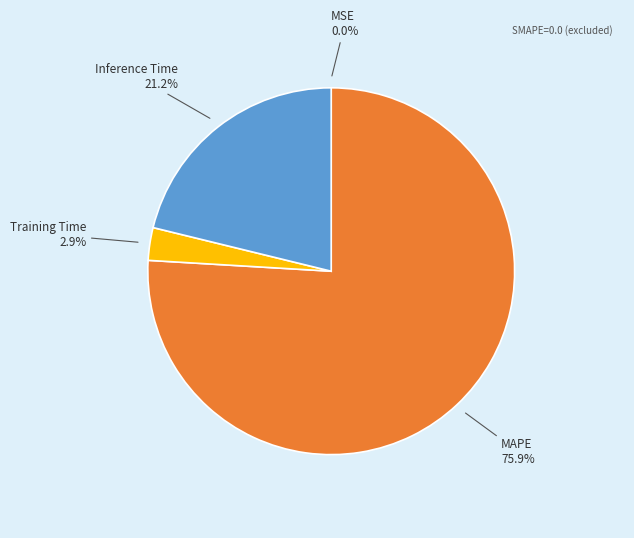

Is there a majority slice in this chart?

Yes